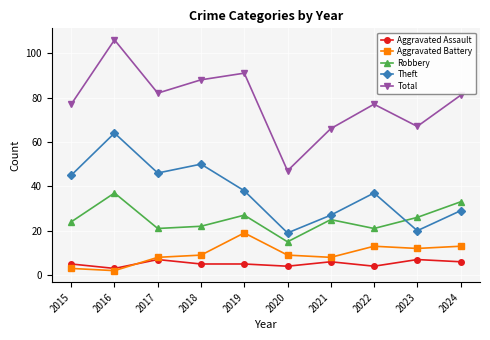

What are all the series names shown in the legend?

Aggravated Assault, Aggravated Battery, Robbery, Theft, Total